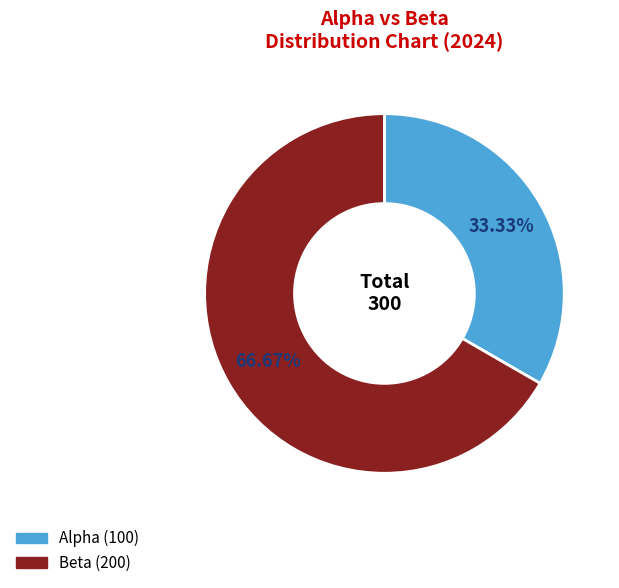

To the nearest percent, what is the average slice percentage?

50%